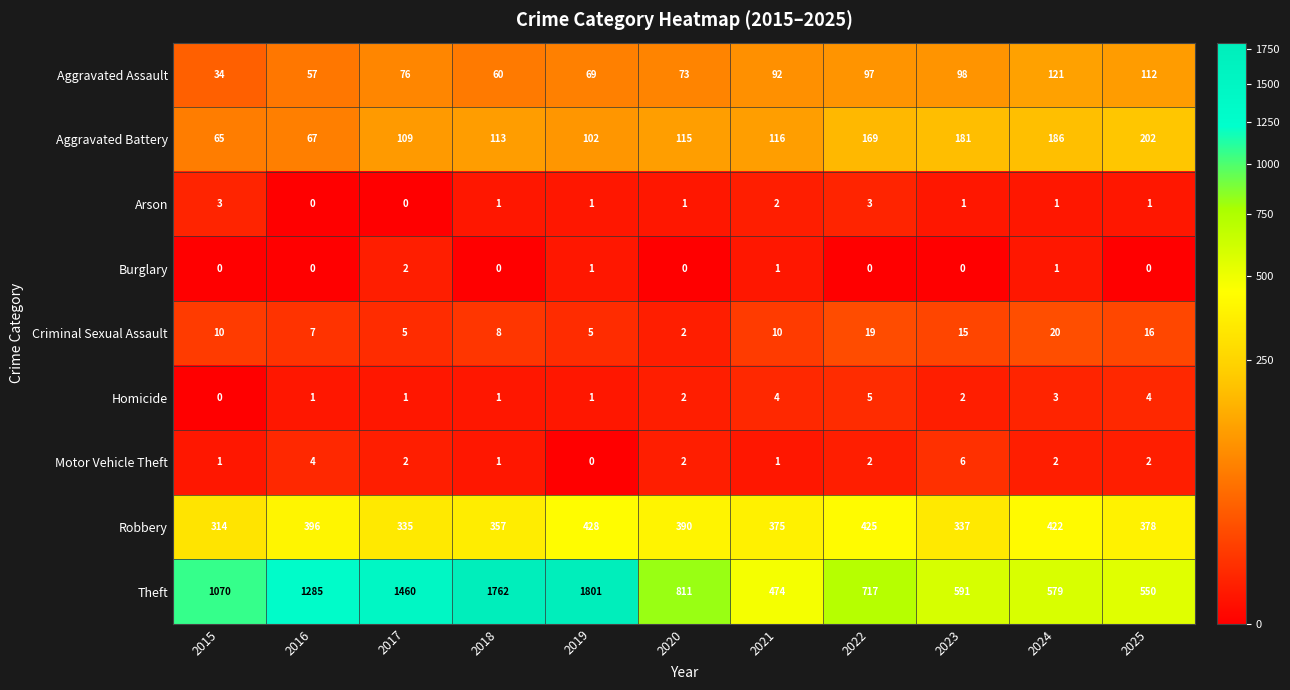

Is it true that Aggravated Battery equals 76 at 2020?

False